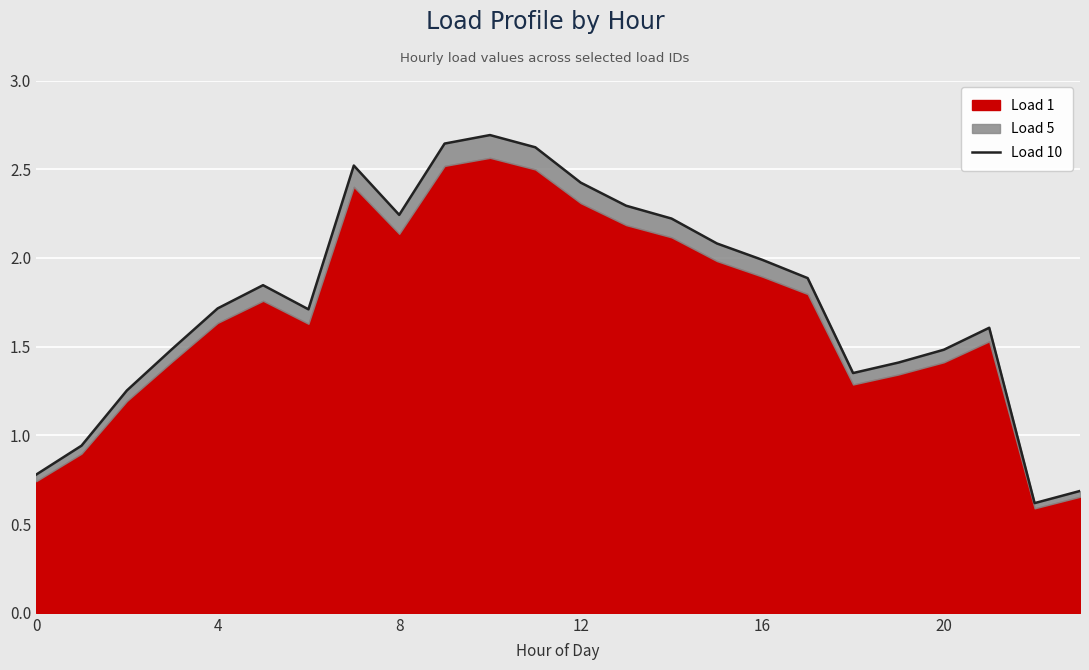

What is the difference between the maximum and second lowest values?

2.0